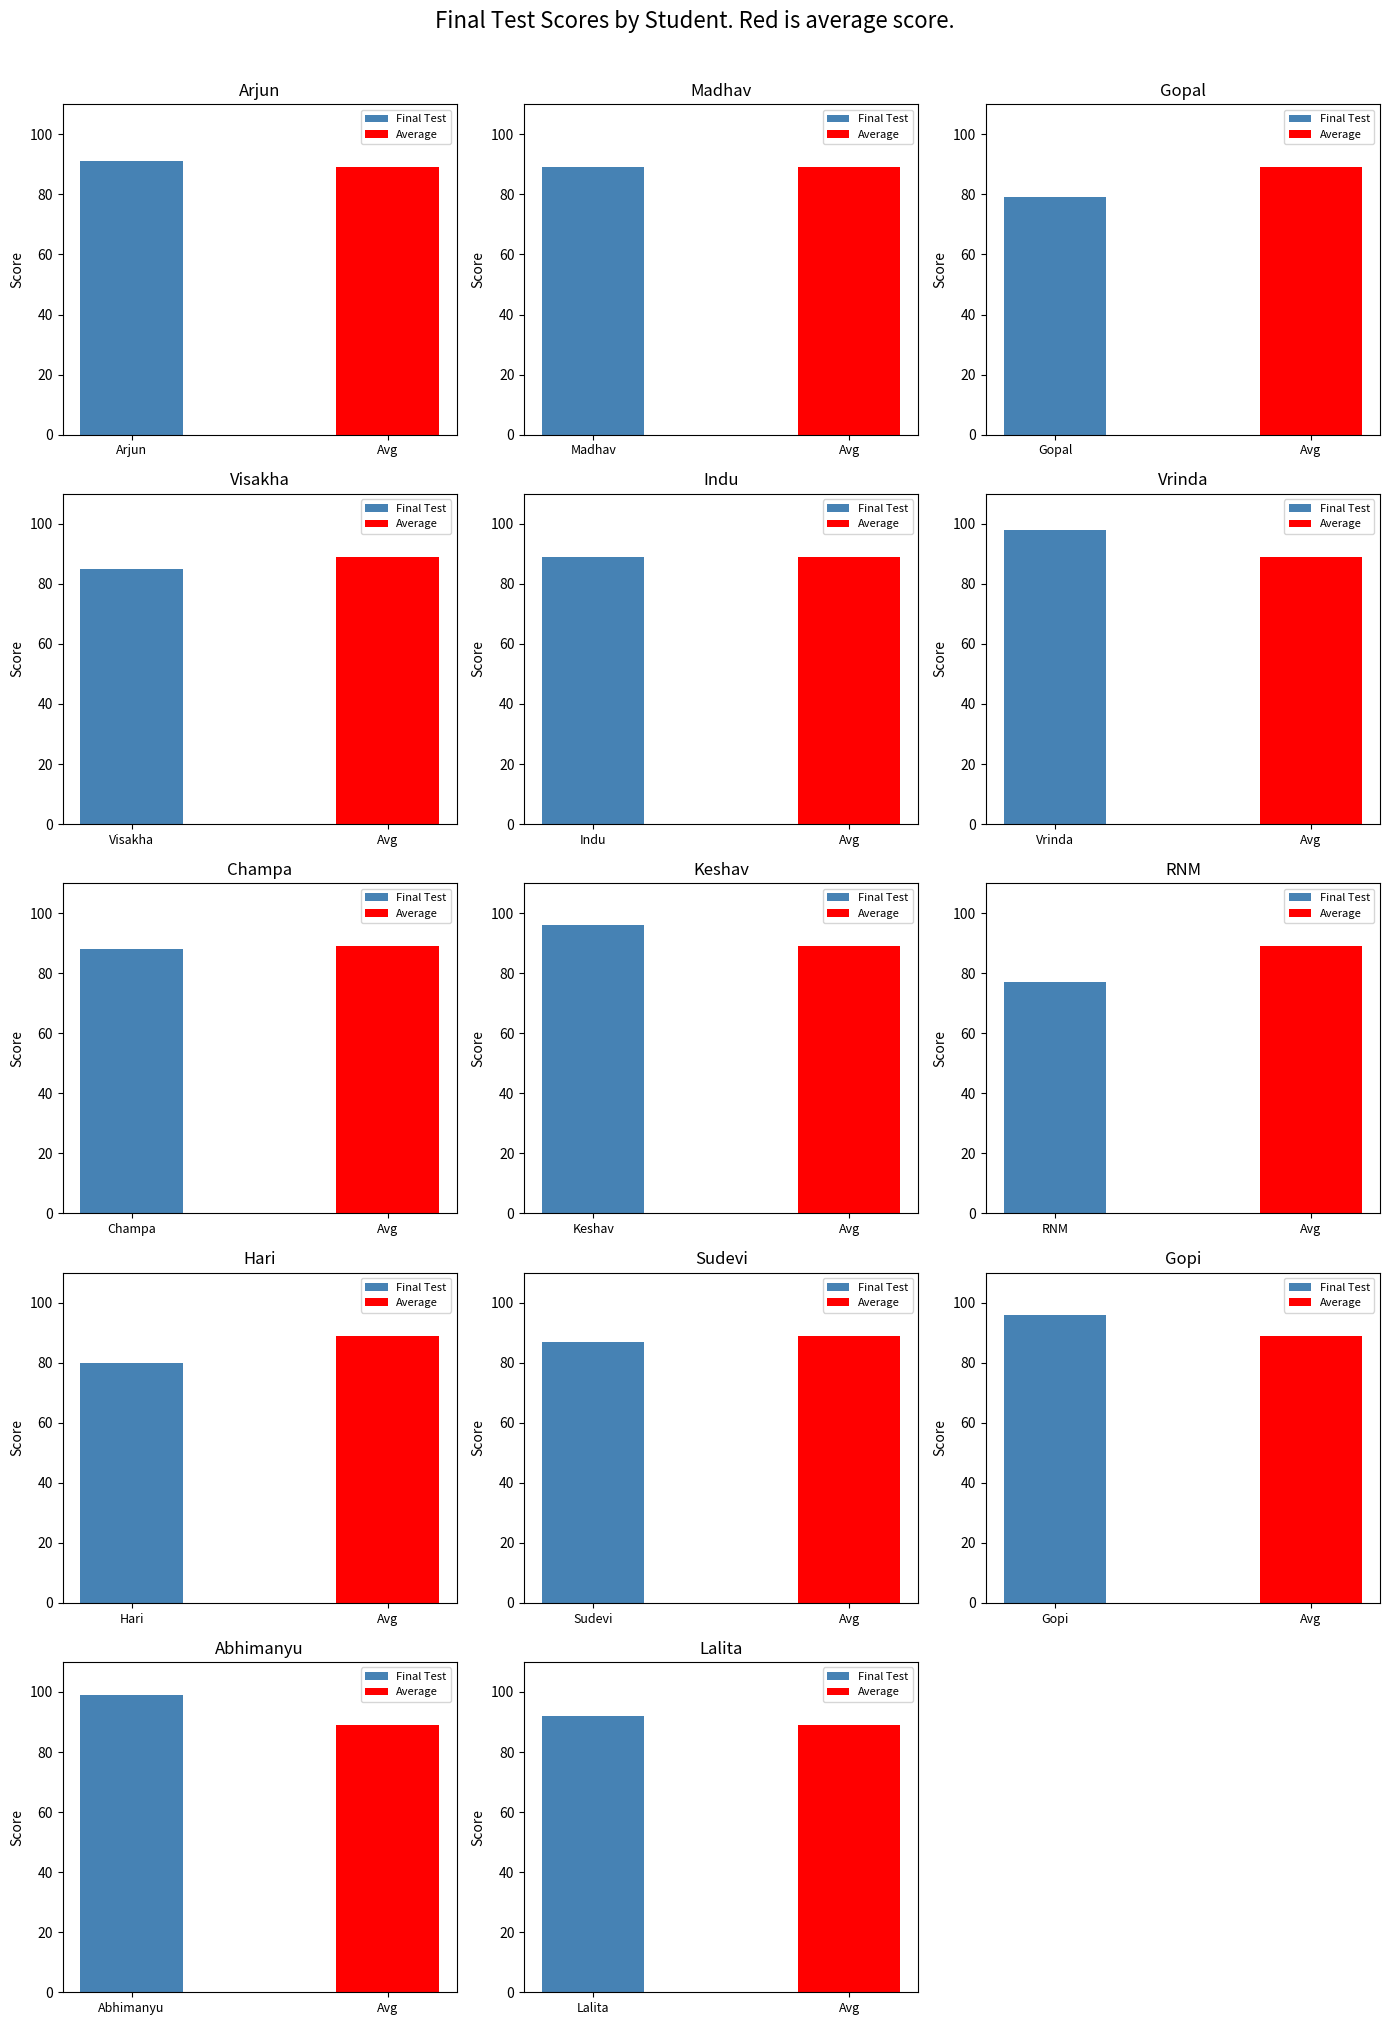

Rank the categories by value from highest to lowest.

Abhimanyu, Vrinda, Keshav, Gopi, Lalita, Arjun, Madhav, Indu, Champa, Sudevi, Visakha, Hari, Gopal, RNM